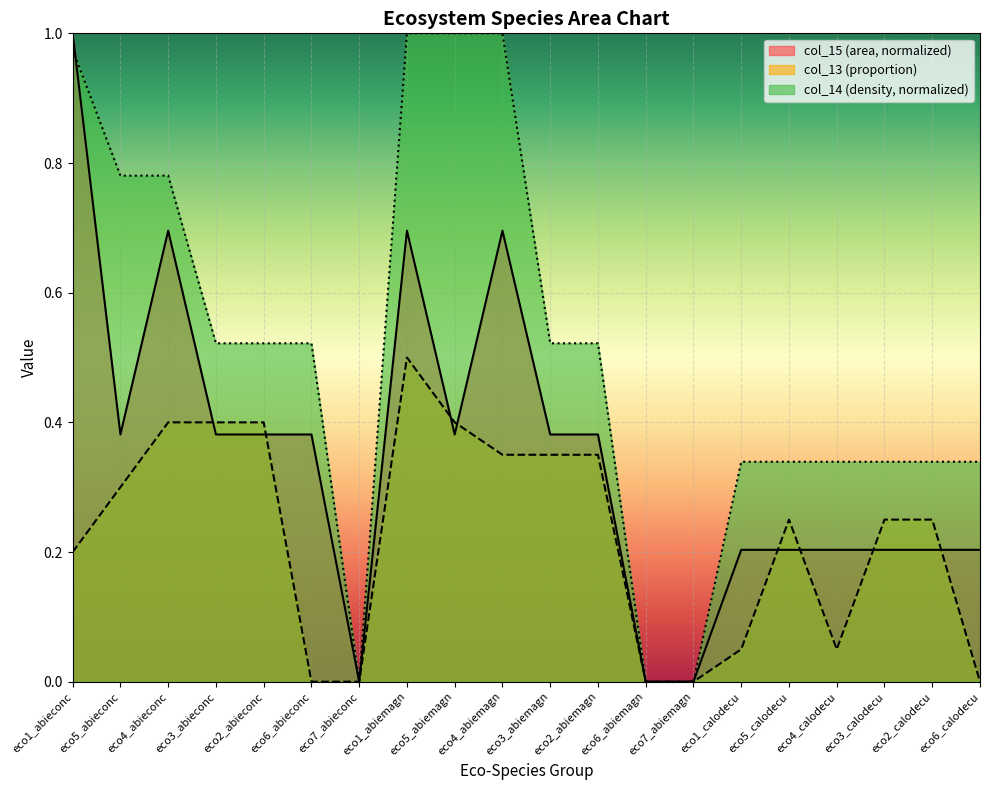

What is the difference between the highest and lowest values at eco4_calodecu?

0.3